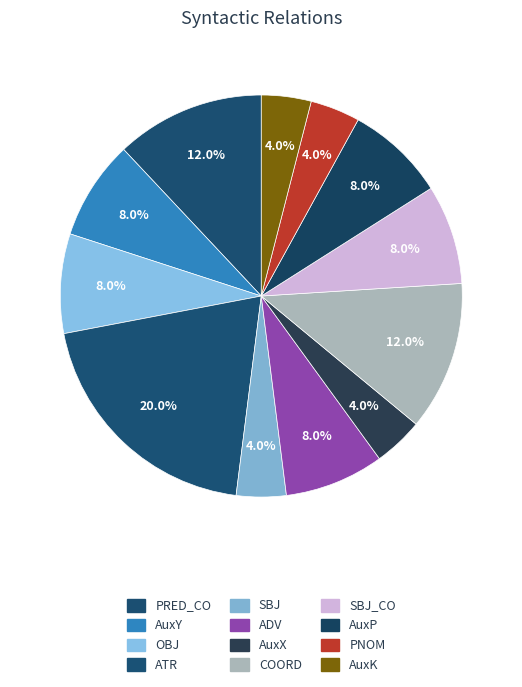

Which category has the biggest portion of the pie?

ATR